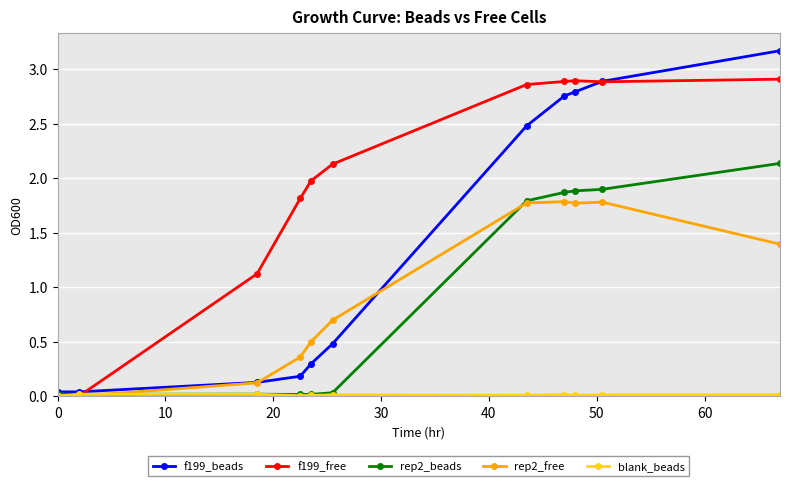

What is the value of the f199_beads point at the 4th from the left?

0.2